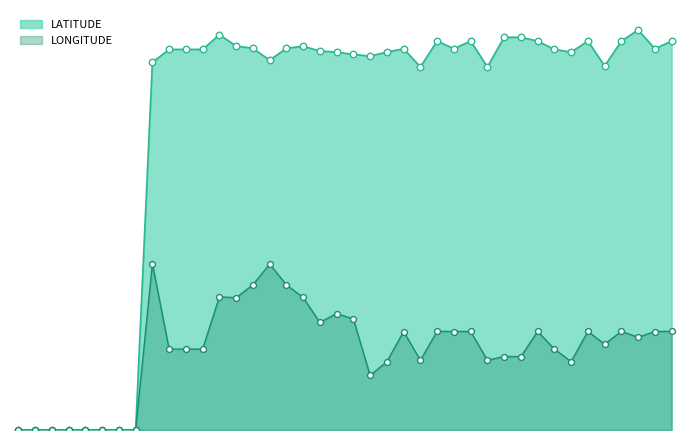

Which series has the widest spread of Y values?

LATITUDE